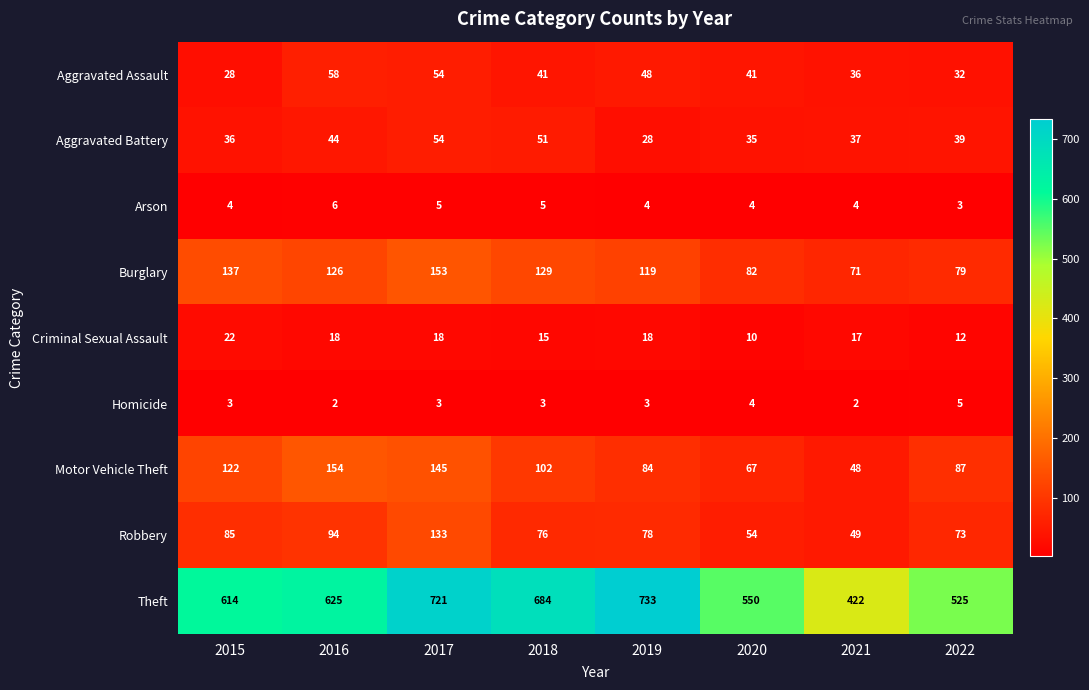

What is the difference between the second highest and minimum values in the Burglary series?

66